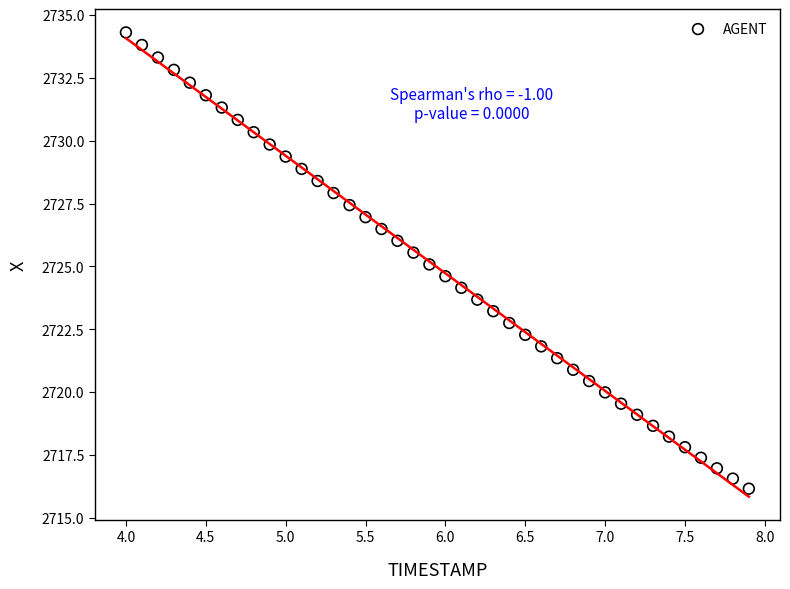

What is the range of X values (max minus min)?

3.9